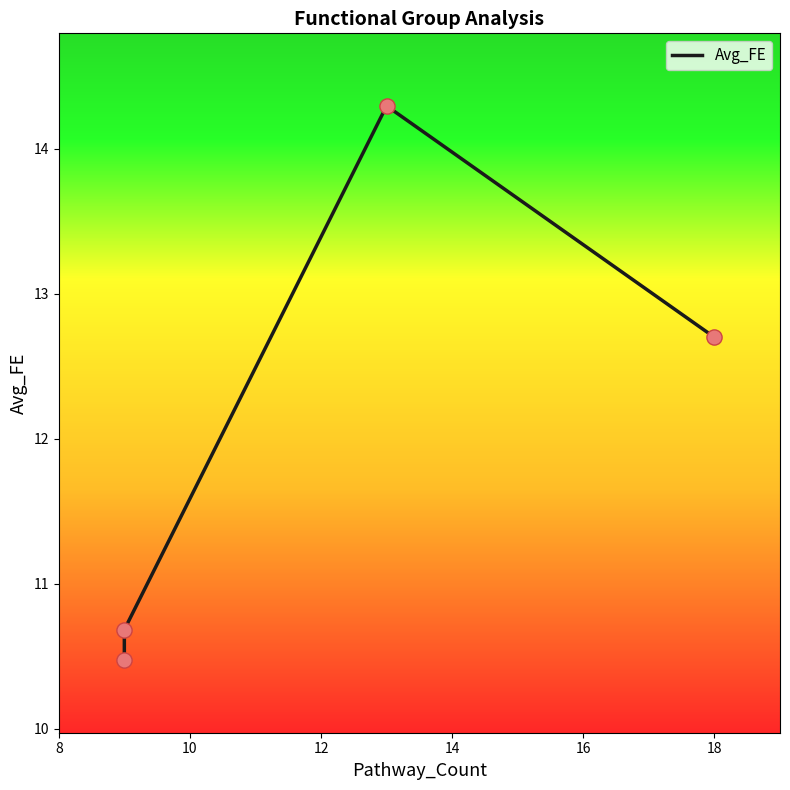

What is the ratio of the value at 12 to the value at 14?

1.1